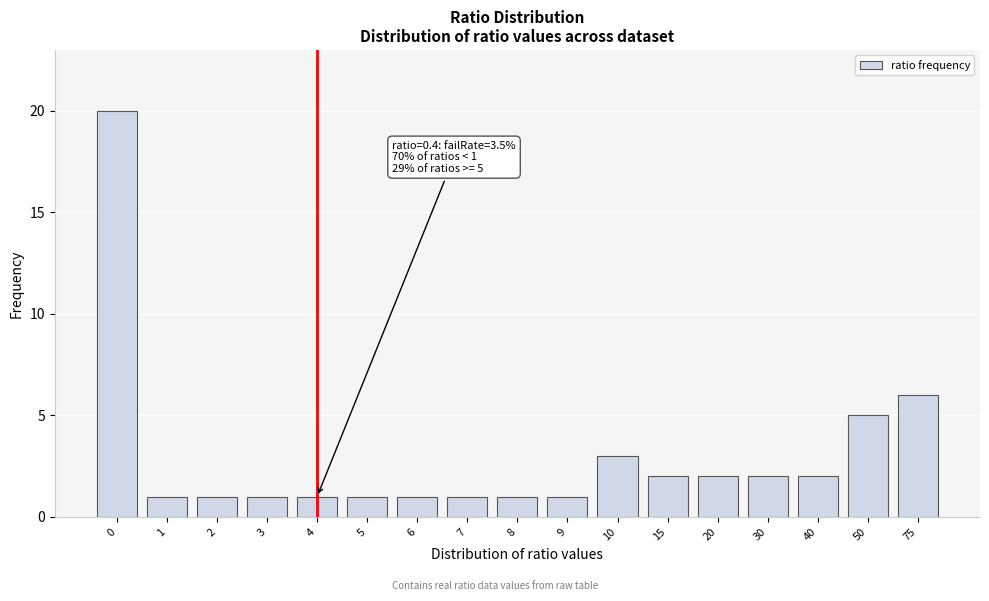

Reading right to left, what are all the values shown in this chart?

75=6	50=5	40=2	30=2	20=2	15=2	10=3	9=1	8=1	7=1	6=1	5=1	4=1	3=1	2=1	1=1	0=20